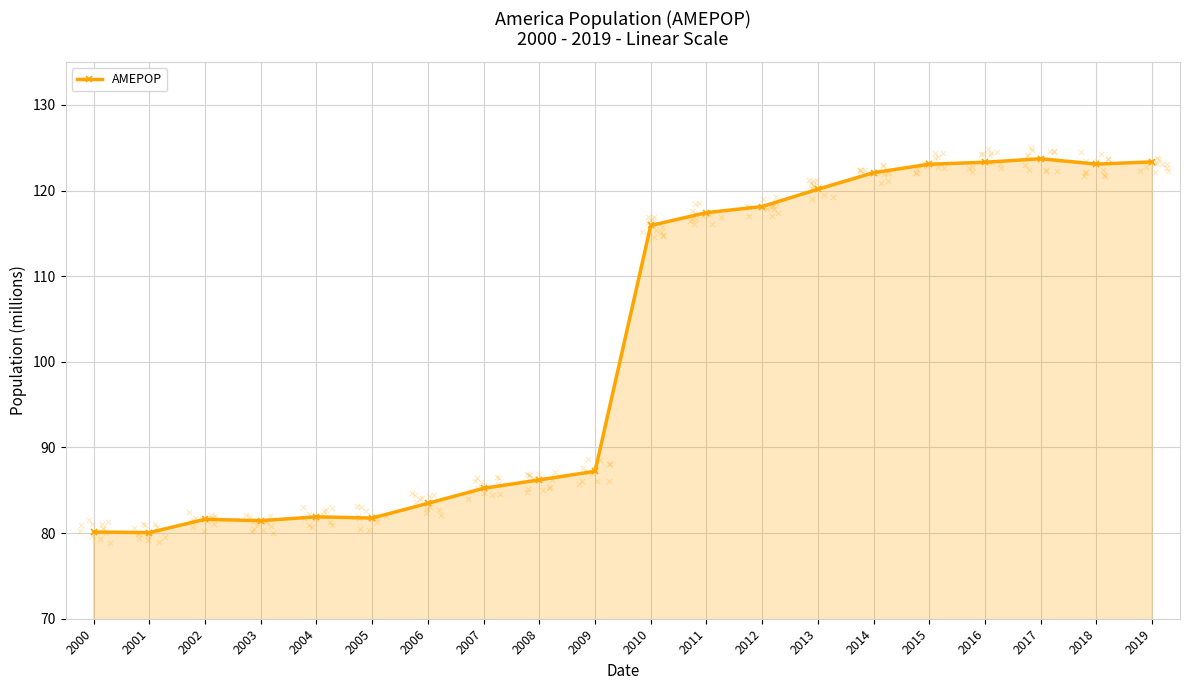

What is the change in value from 2001 to 2003?

+1.4